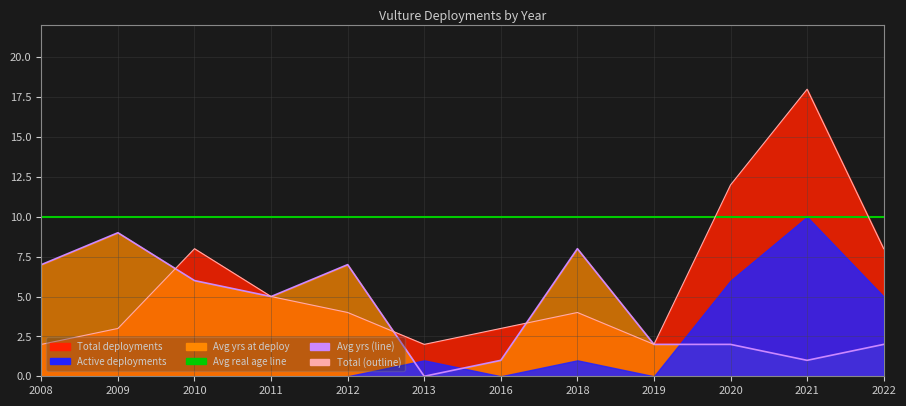

At which label does Total (outline) first exceed 4?

2010